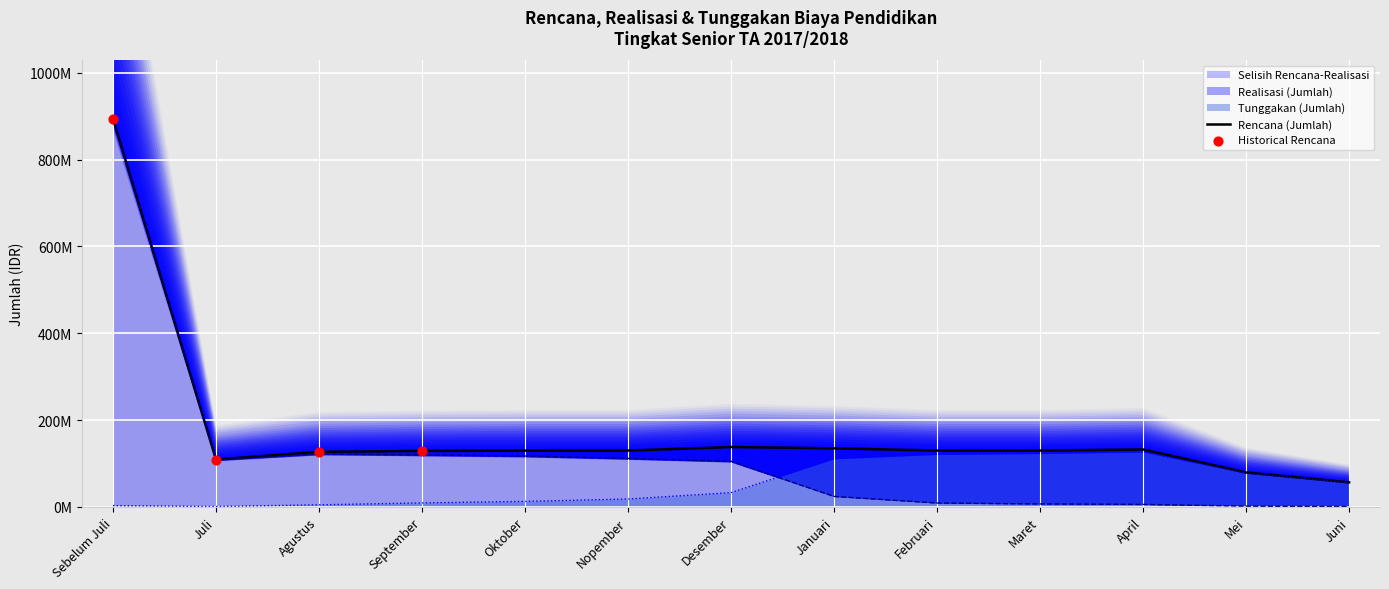

What is the total value across all series at Maret?

259274500